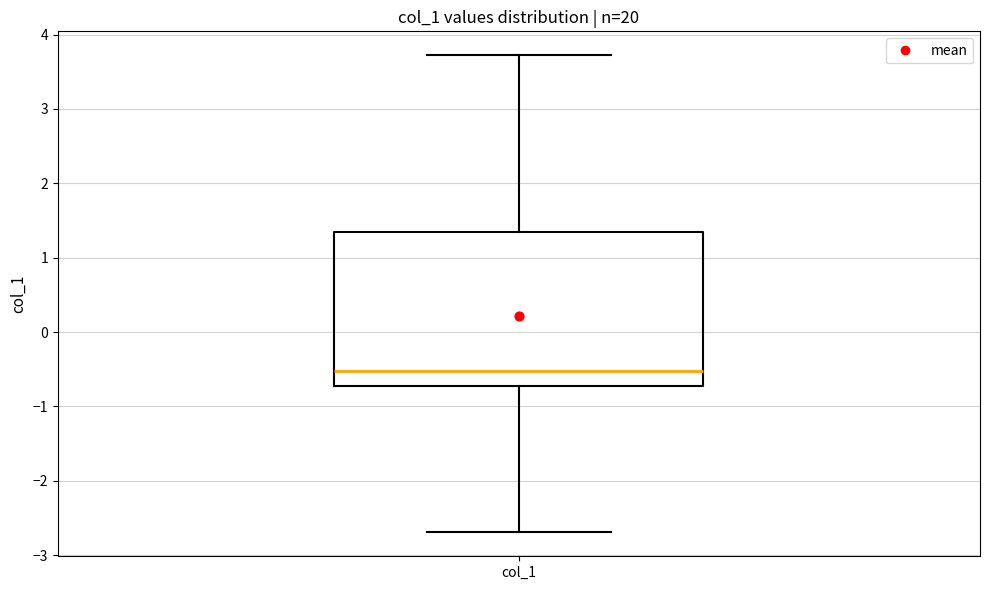

Transcribe this box plot: give where the median line is, the range the box spans, and where the two whiskers end, as read against the y-axis. The values are not printed on the chart, so give them approximately, as read against the axis.

median -0.5, box -0.7 to 1.3, whiskers -2.7 to 3.7